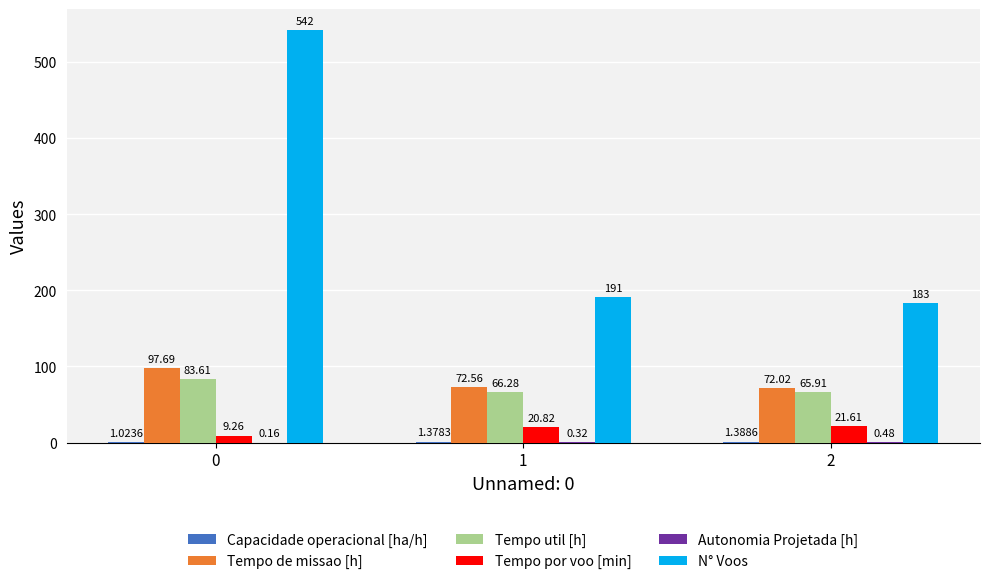

The N° Voos series shows 328.6 at 1. True or false?

False